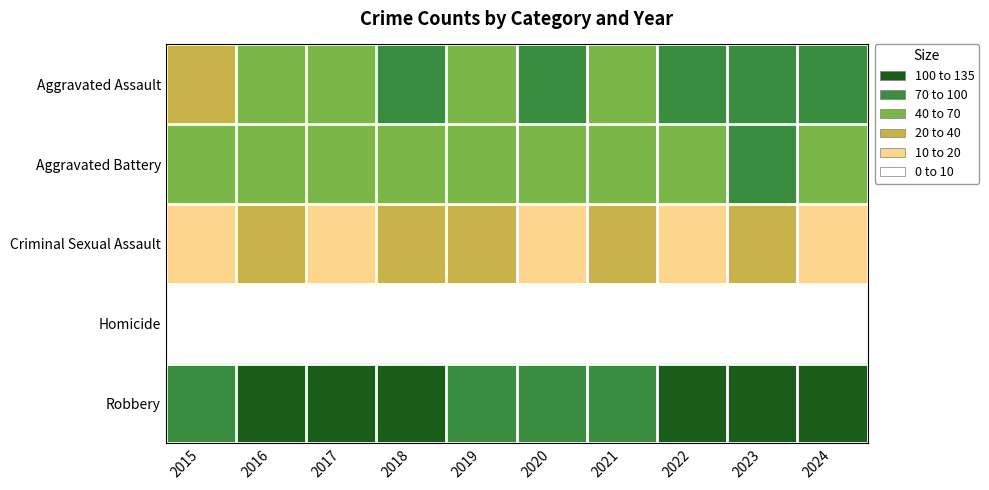

Count the number of data series in this chart.

5